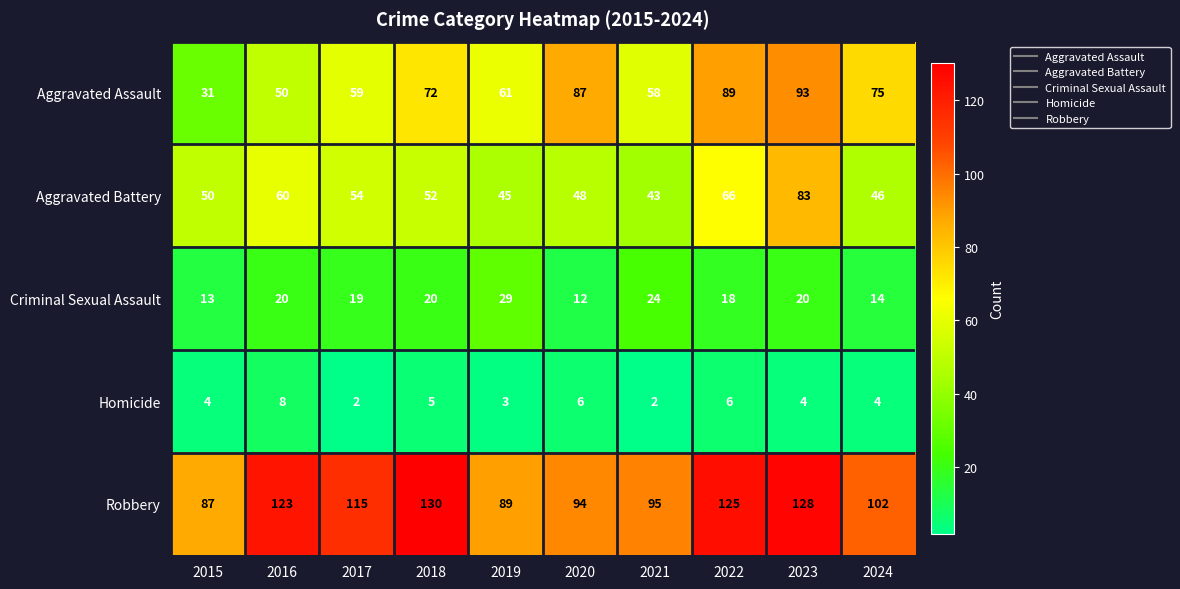

What is the approximate value of Criminal Sexual Assault at 2019?

29